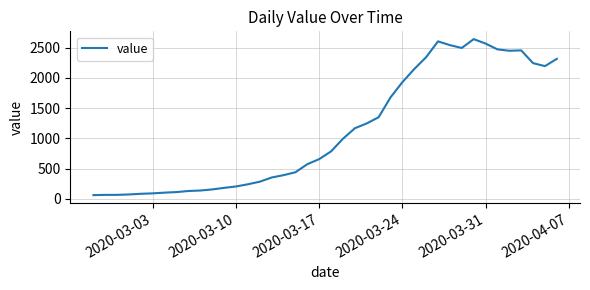

What is the maximum value shown in the chart?

2639